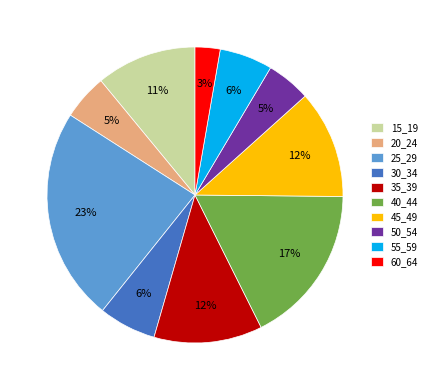

Does 55_59 account for over 50% of the chart?

No